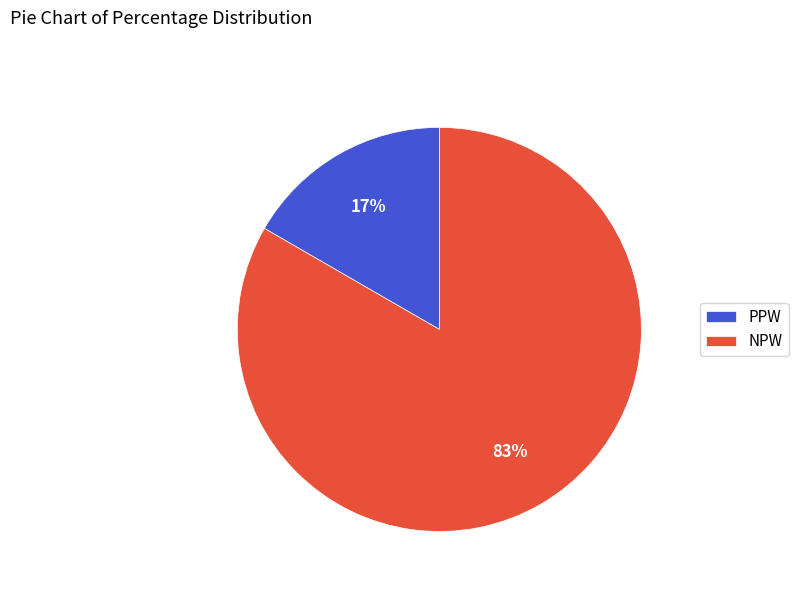

To the nearest percent, what is the average slice percentage?

50%